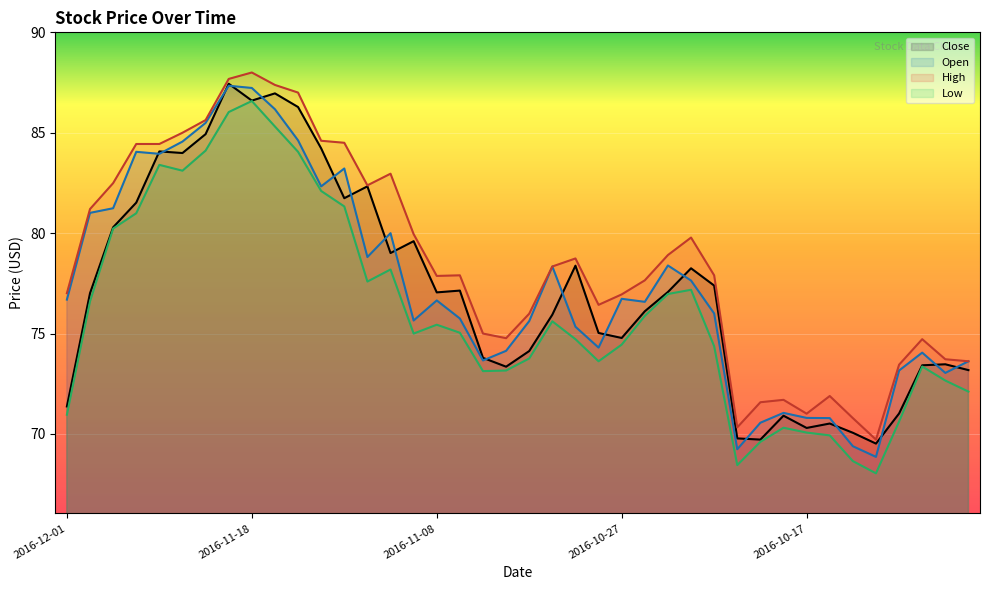

What position from the right is 2016-10-18?

9